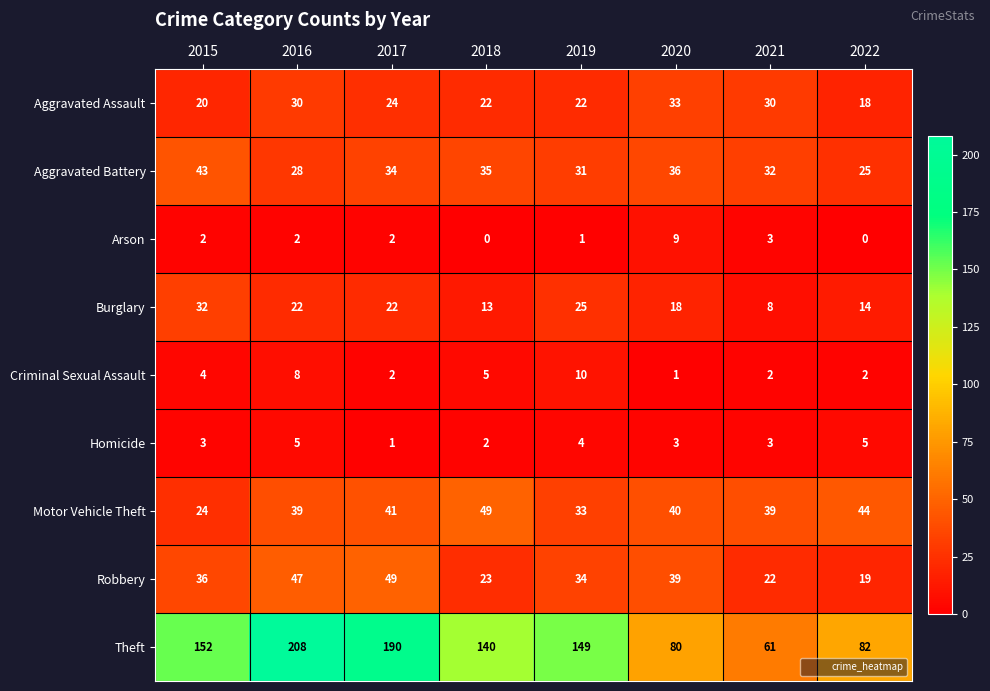

How many data points in Arson are less than 2?

3